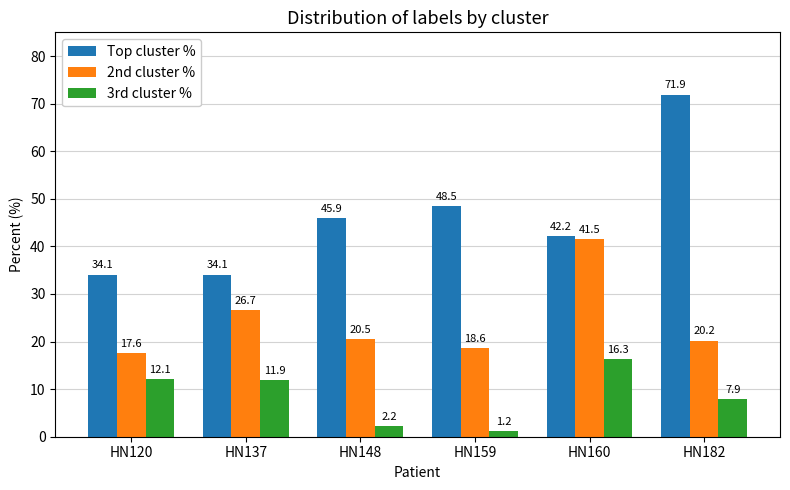

What is the sum of the Top cluster % values at HN148 and HN120?

80.0